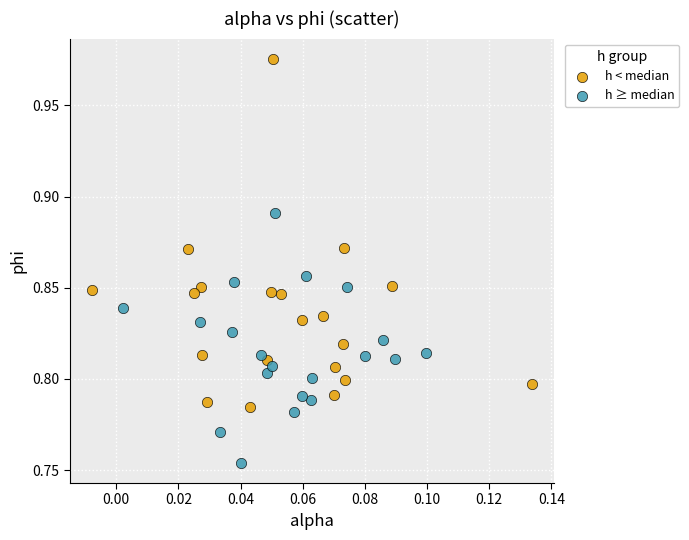

Which series reaches the minimum Y coordinate?

h ≥ median